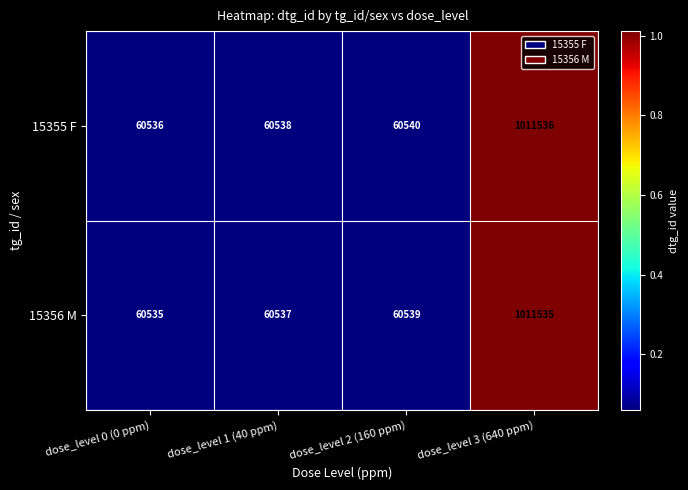

Reading left to right, extract all data points from this chart.

15355 F: 60536	60538	60540	1011536
15356 M: 60535	60537	60539	1011535